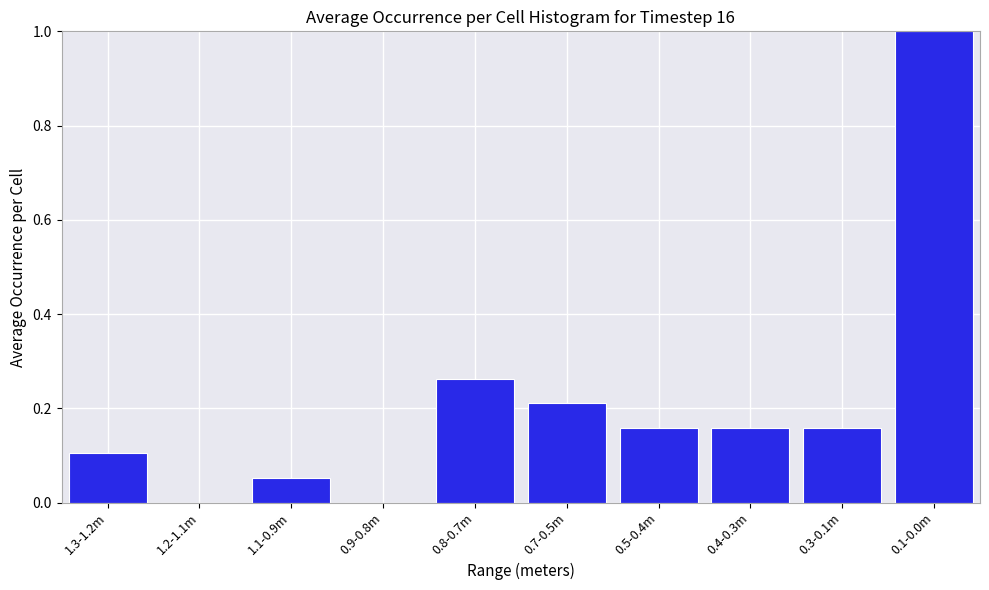

Which has a higher value, 0.4-0.3m or 1.2-1.1m?

0.4-0.3m